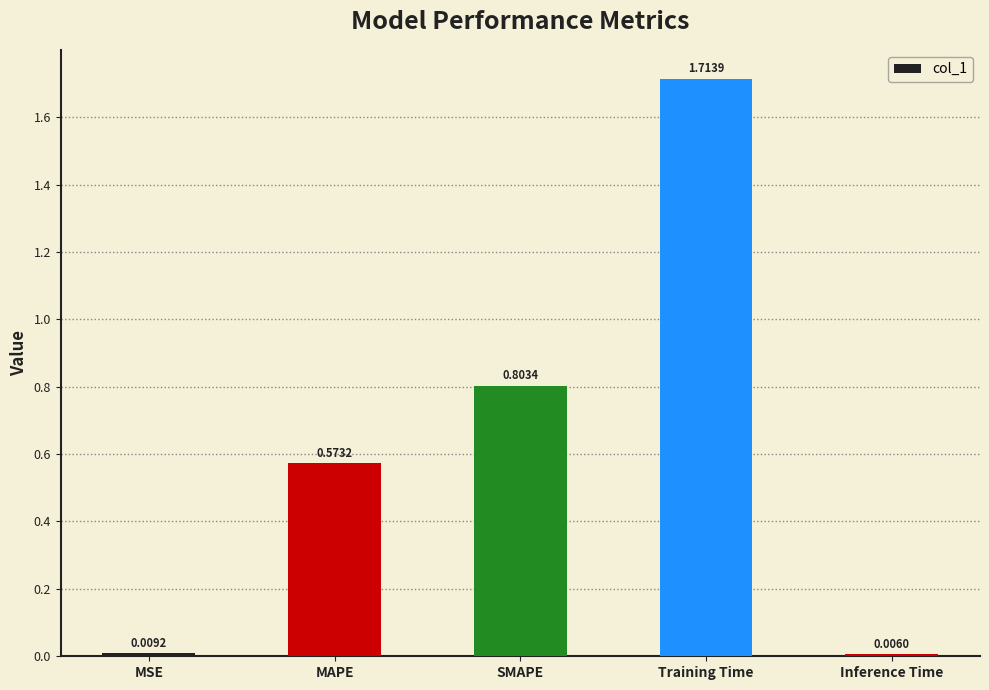

What is the sum of the values at Training Time and MAPE?

2.3